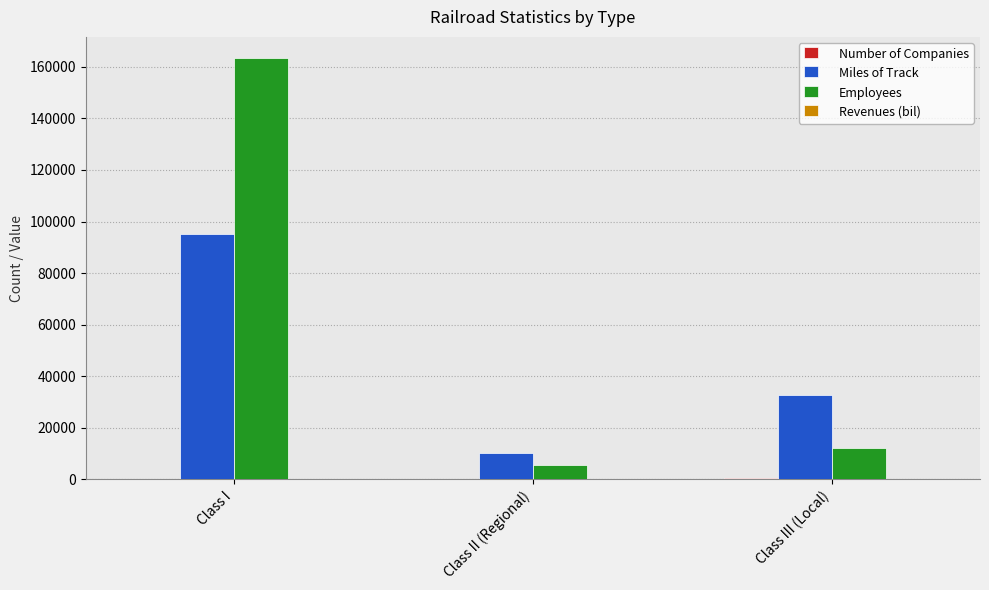

Is it true that Employees equals 5507.0 at Class II (Regional)?

True